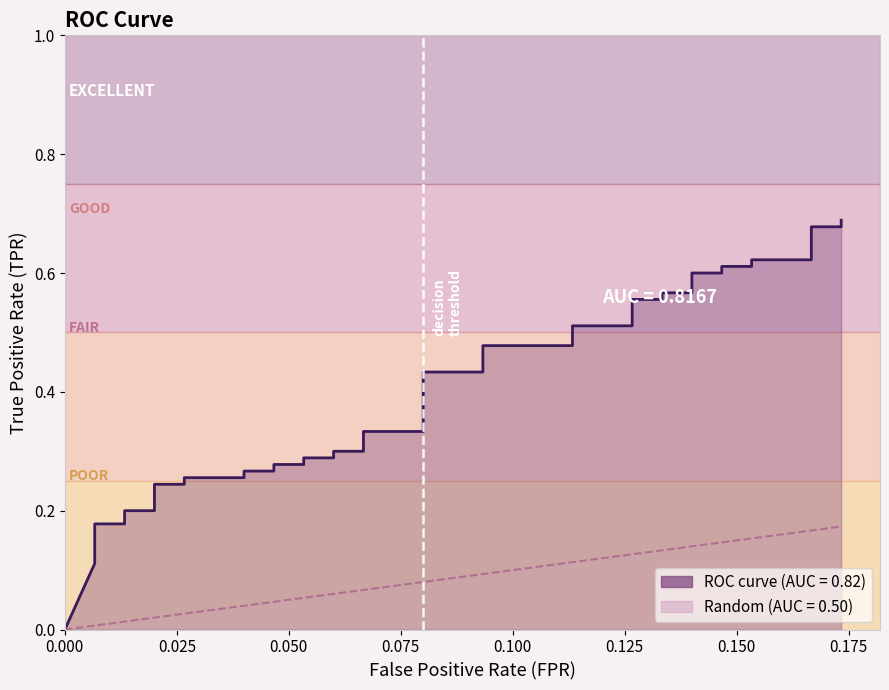

How many values in tpr are above zero?

39